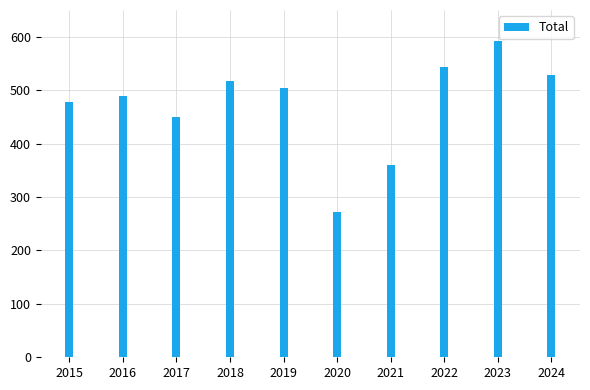

List the labels in order of value, largest first.

2023, 2022, 2024, 2018, 2019, 2016, 2015, 2017, 2021, 2020